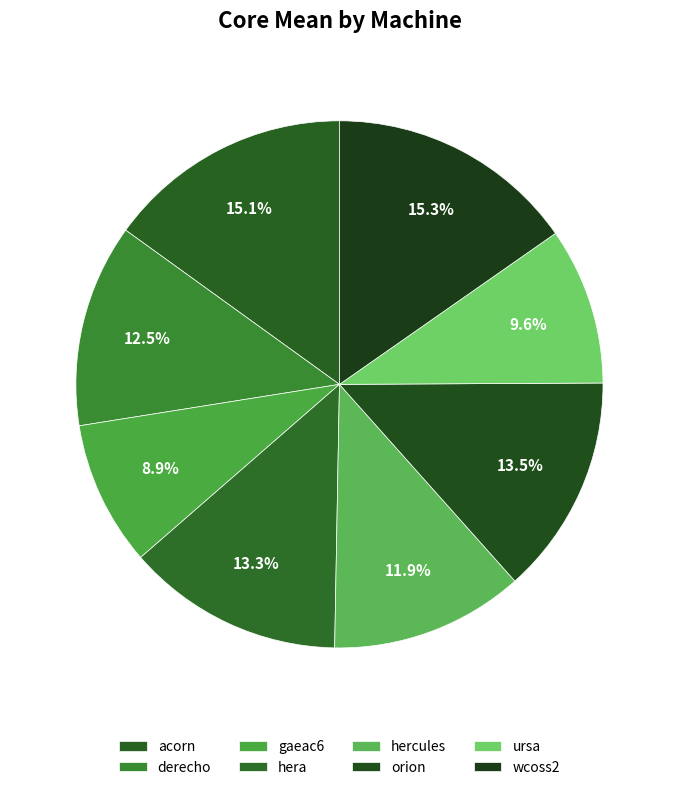

Between hercules and derecho, which is larger?

derecho